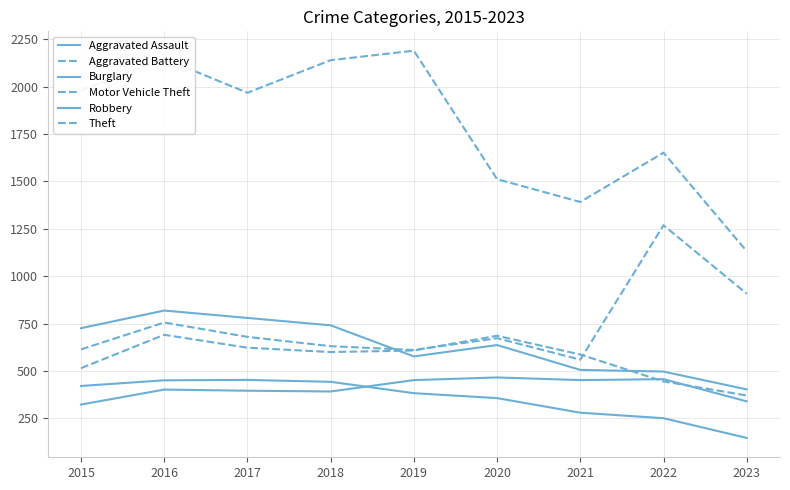

At which label is Robbery closest to 611?

2020